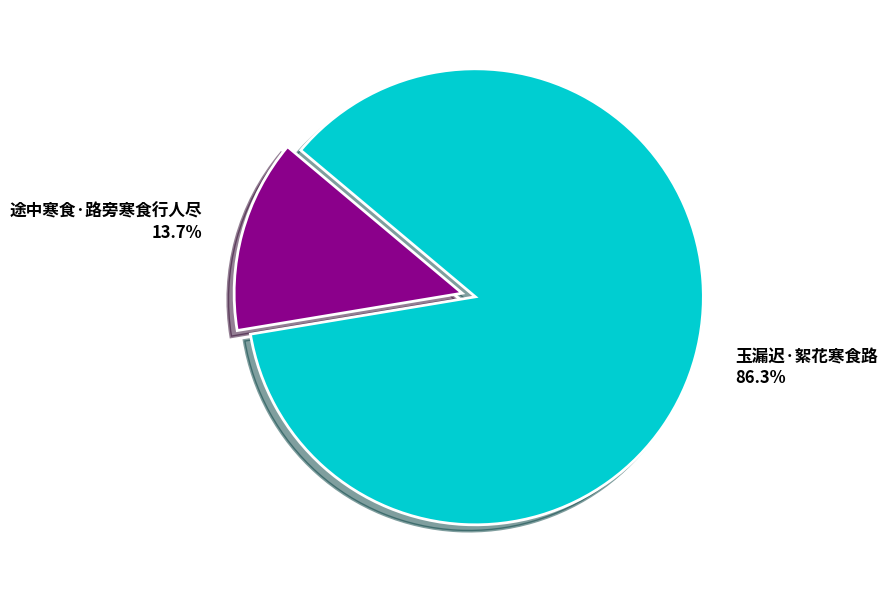

Which slice is the smallest?

途中寒食·路旁寒食行人尽